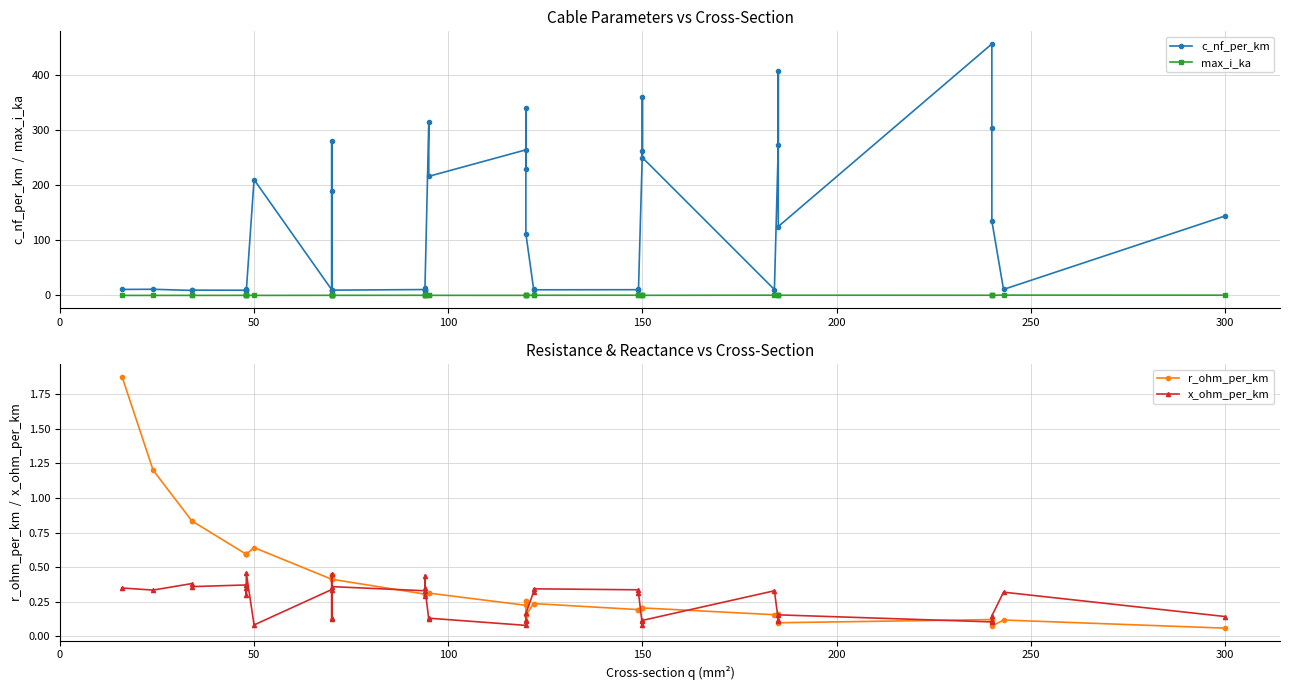

What is the average value of the c_nf_per_km series?

127.2